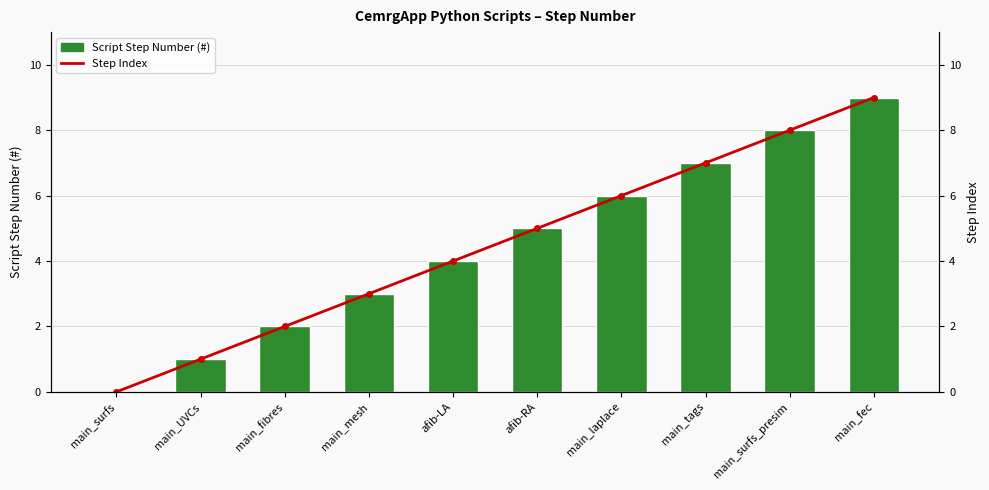

How many data points in Step Index are above 5?

4